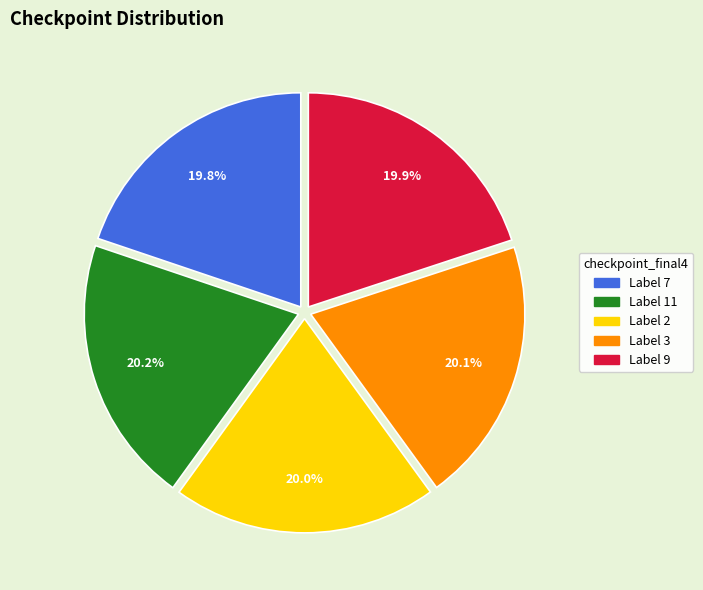

Is the sum of Label 9 and Label 2 greater than half?

No